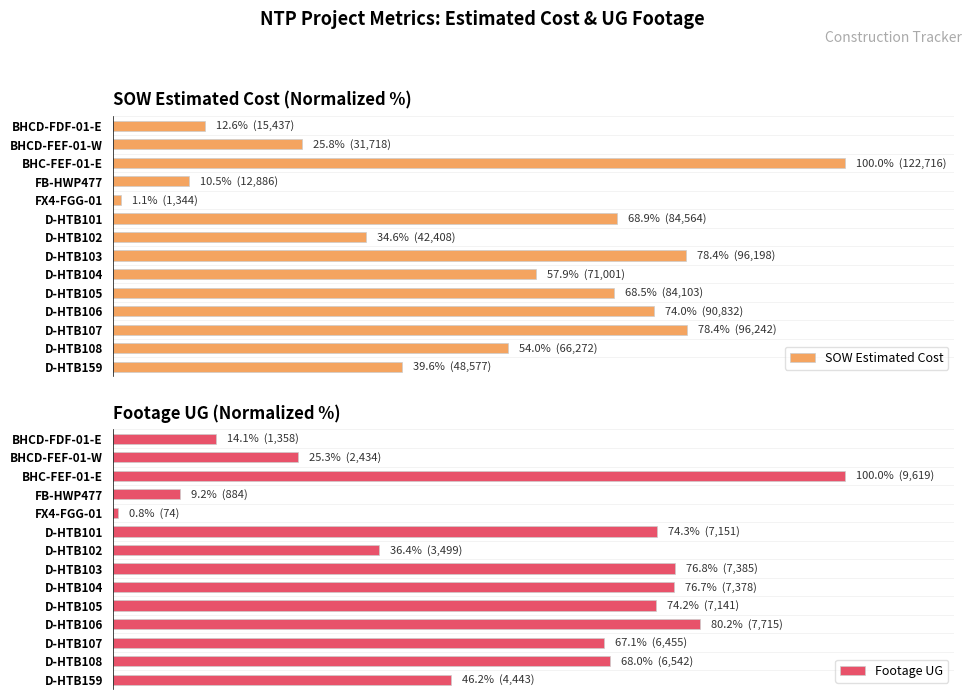

What is the difference between the maximum and minimum values in the SOW Estimated Cost series?

98.9